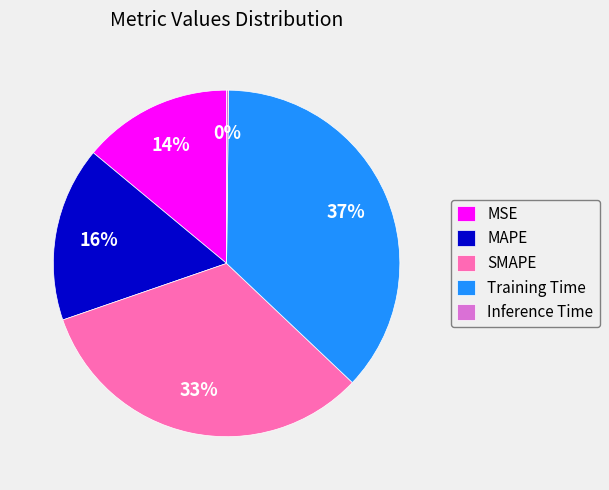

Is there a majority slice in this chart?

No